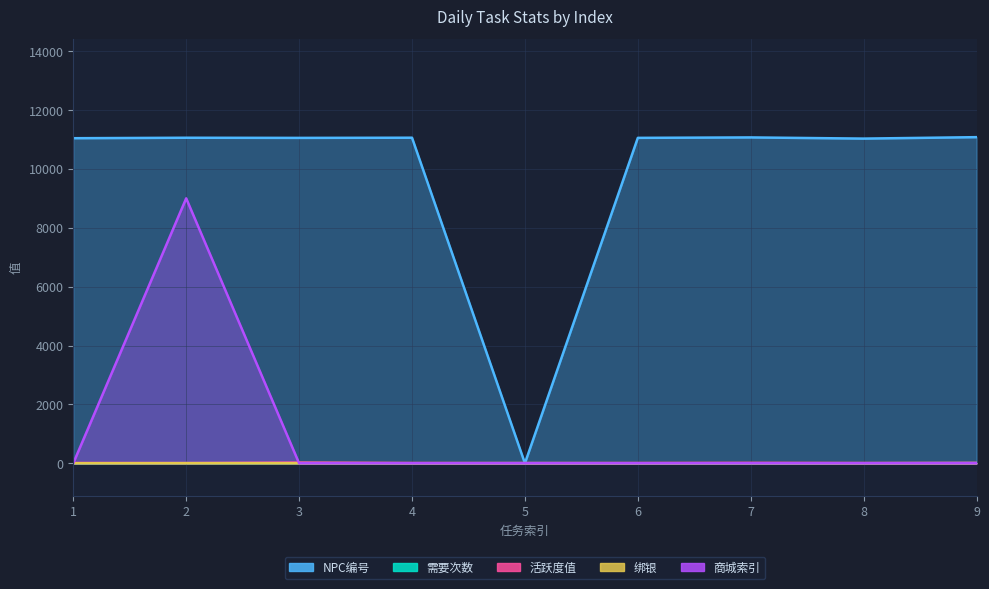

What is the value of the 需要次数 point at the 4th from the left?

1